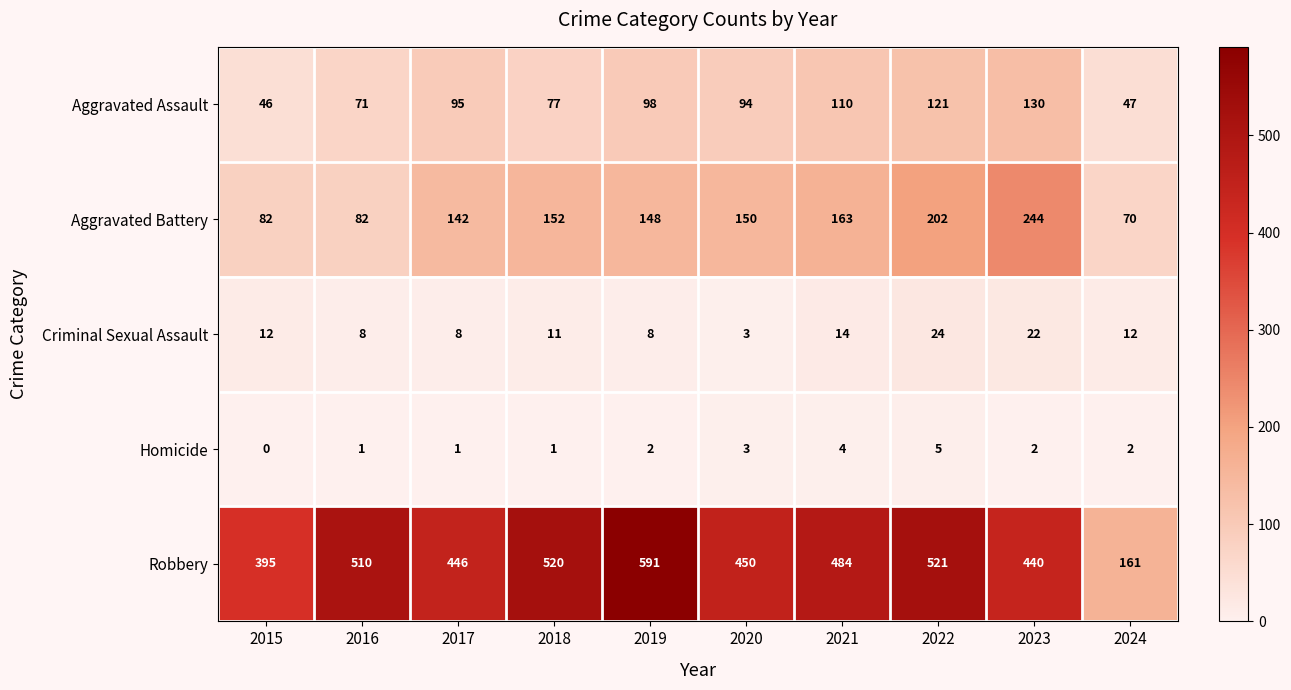

The Homicide series shows 8 at 2022. True or false?

False